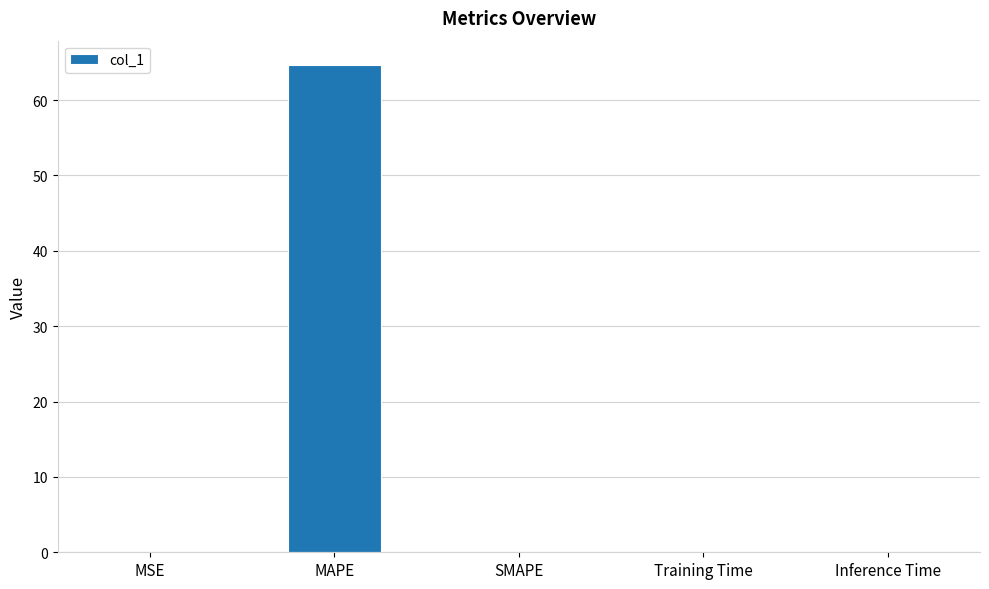

Is it true that the value at Inference Time is 0.0?

True